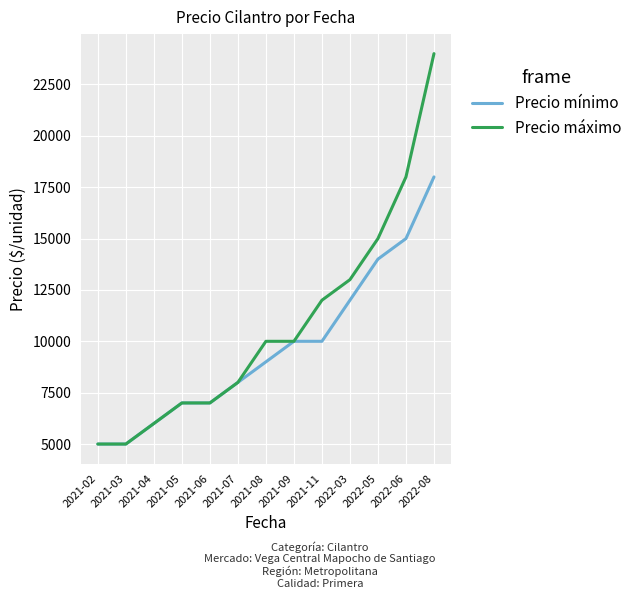

Count the number of data series in this chart.

2